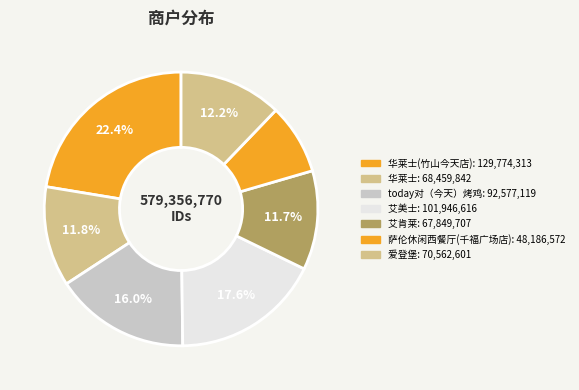

How many slices are in this pie chart?

7